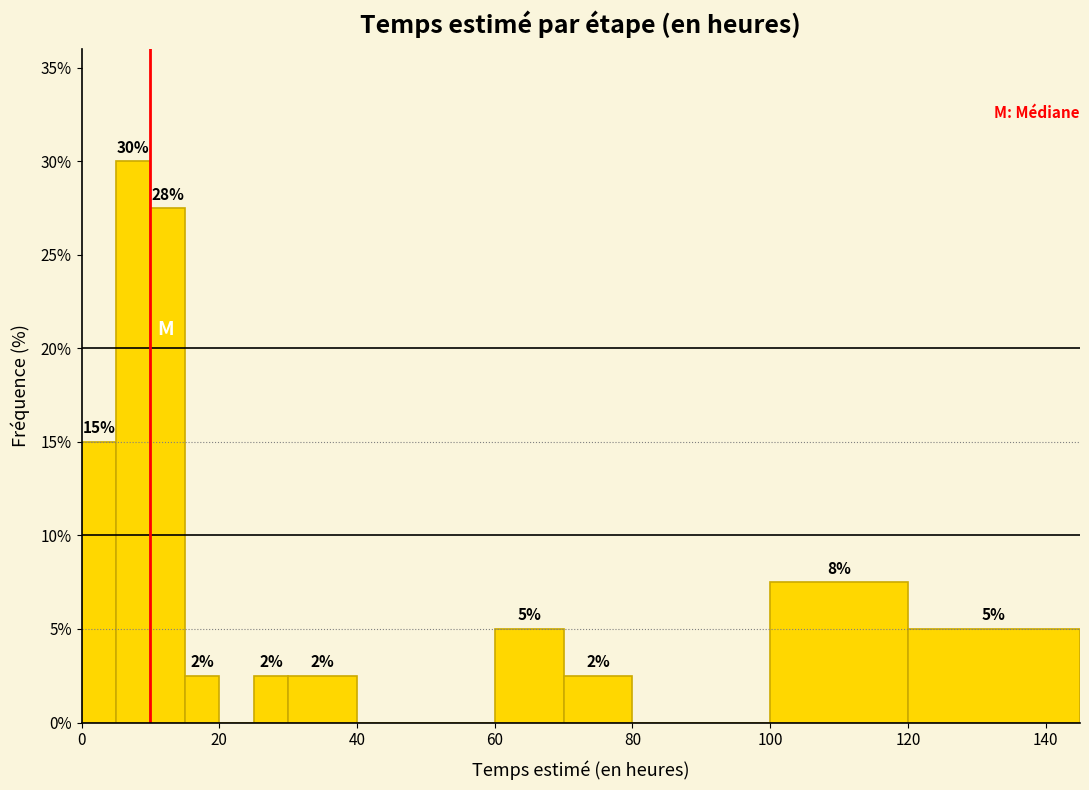

Read against the x-axis, roughly where is the centre of the tallest bar?

8